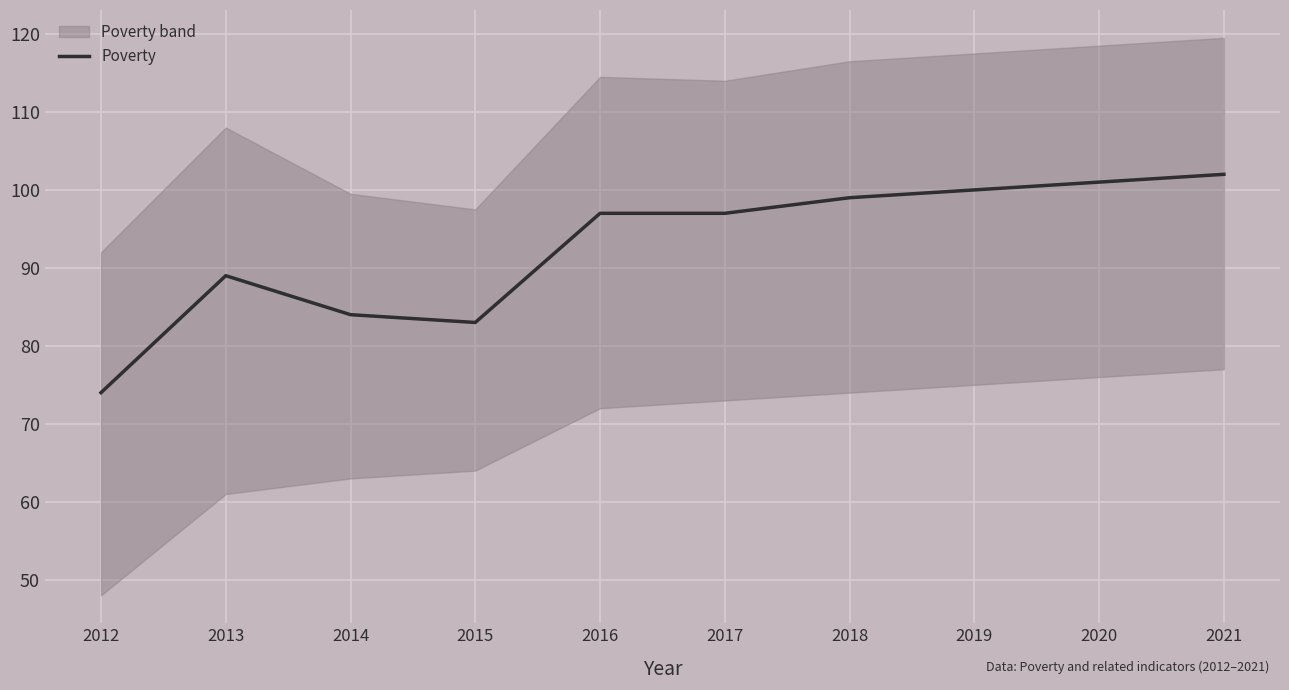

How many data points are less than 97?

4